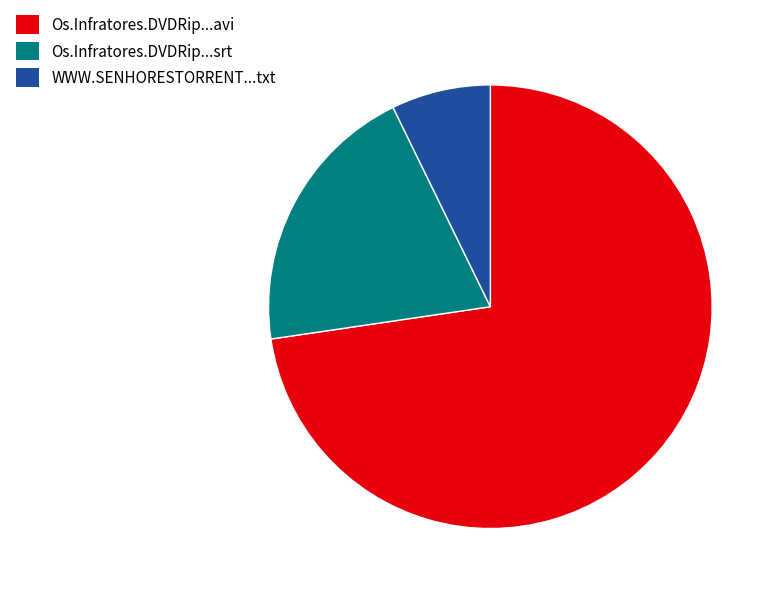

Is there any slice that represents more than half of the pie?

Yes